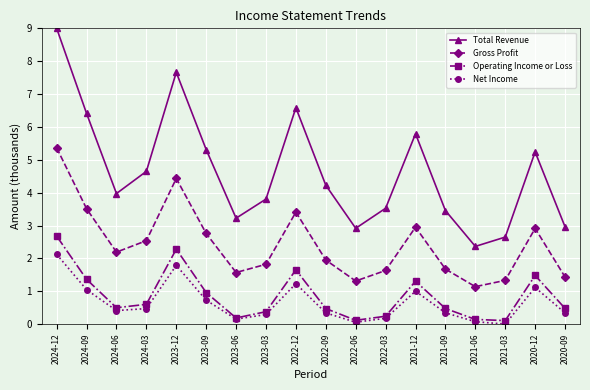

At which category is the sum across all series the highest?

2024-12